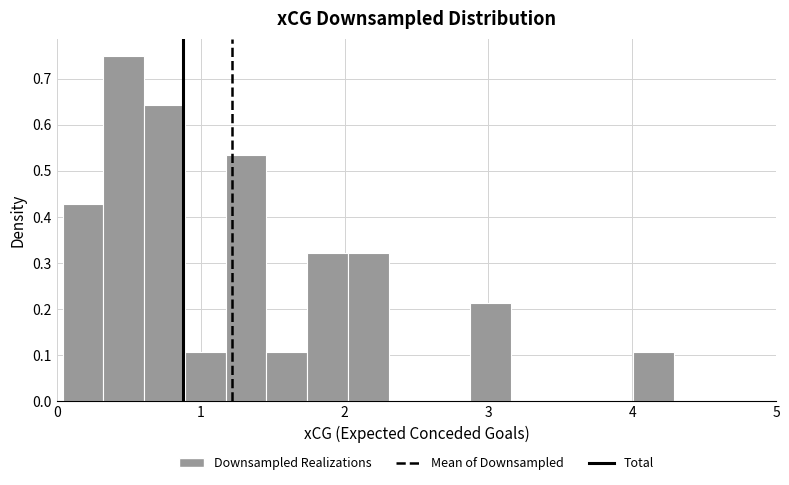

Around what value on the x-axis is the tallest bar? Give the approximate position of its centre, as read against the axis.

0.5